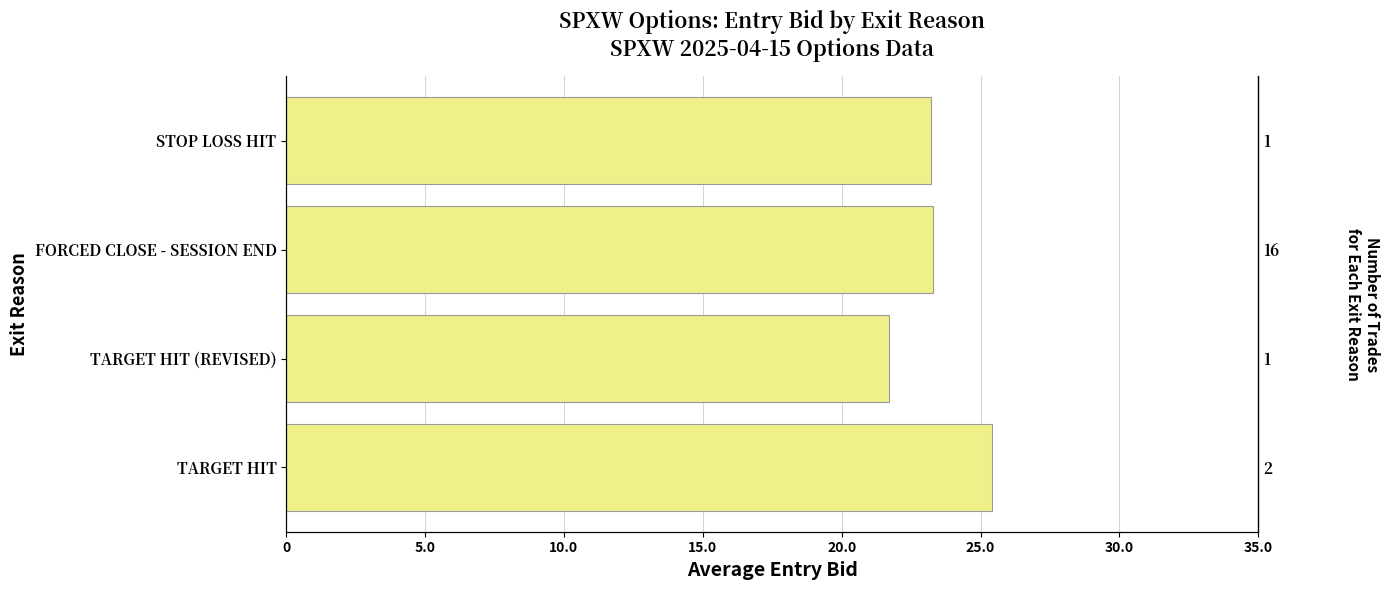

What is the average value?

23.4